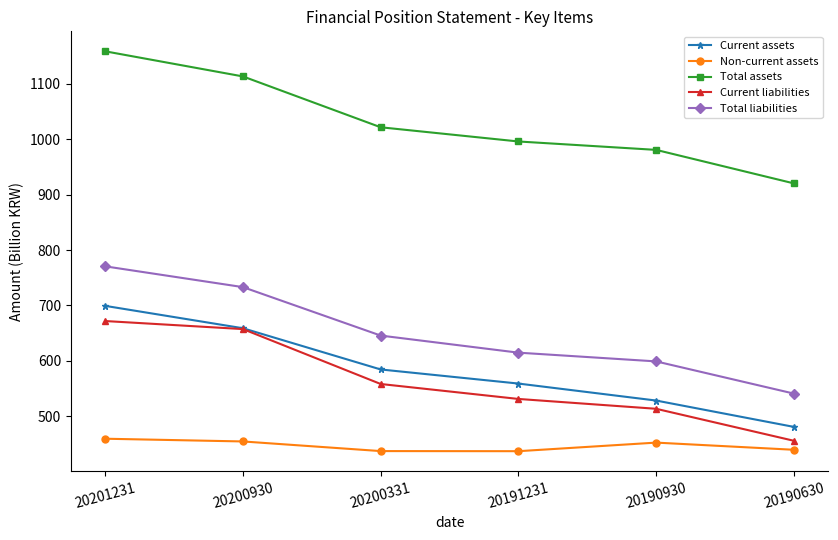

Where is Total assets nearest to the value 1039?

20200331